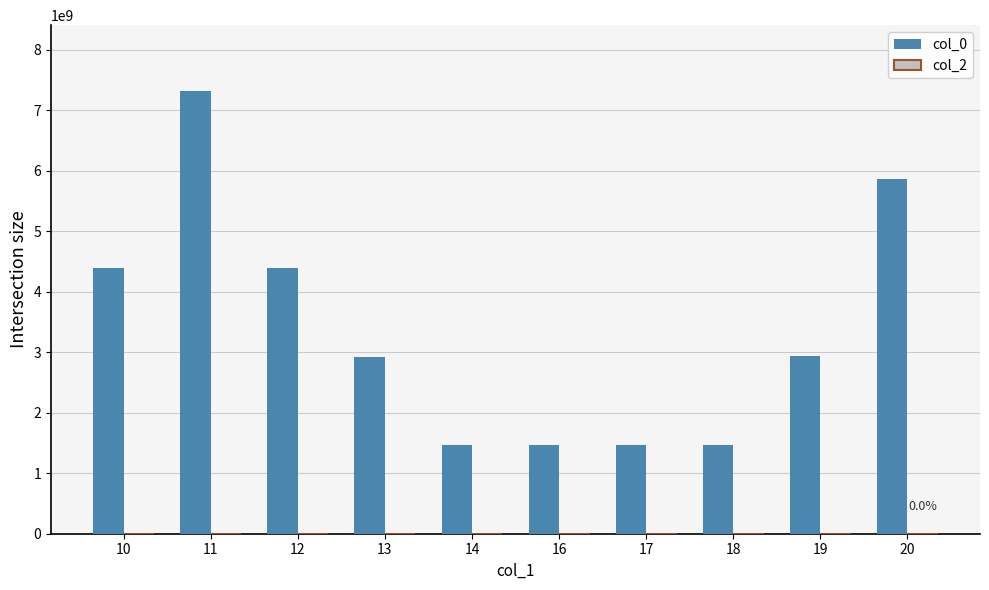

At which category is the sum across all series the highest?

11